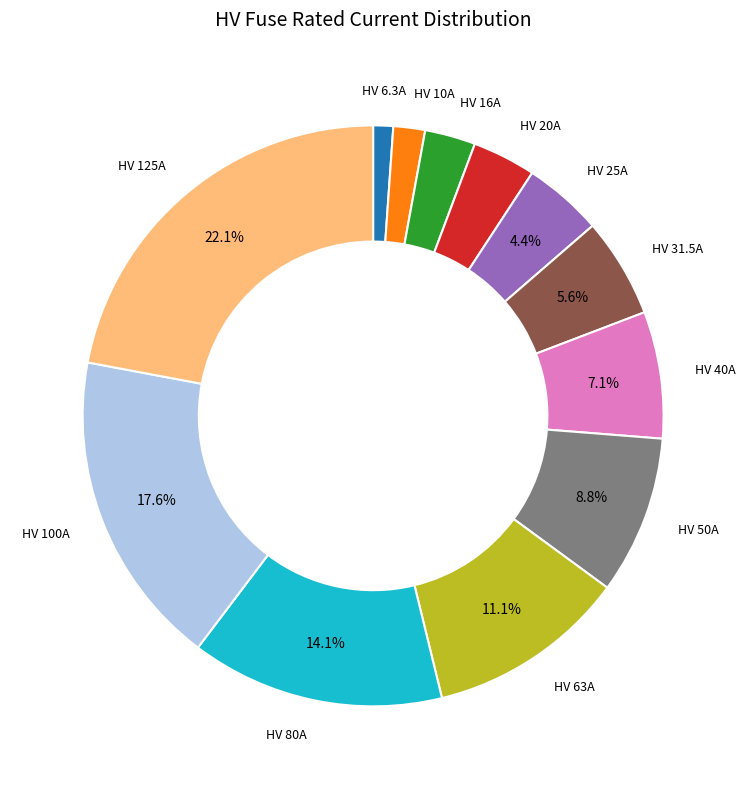

Is there any slice that represents more than half of the pie?

No